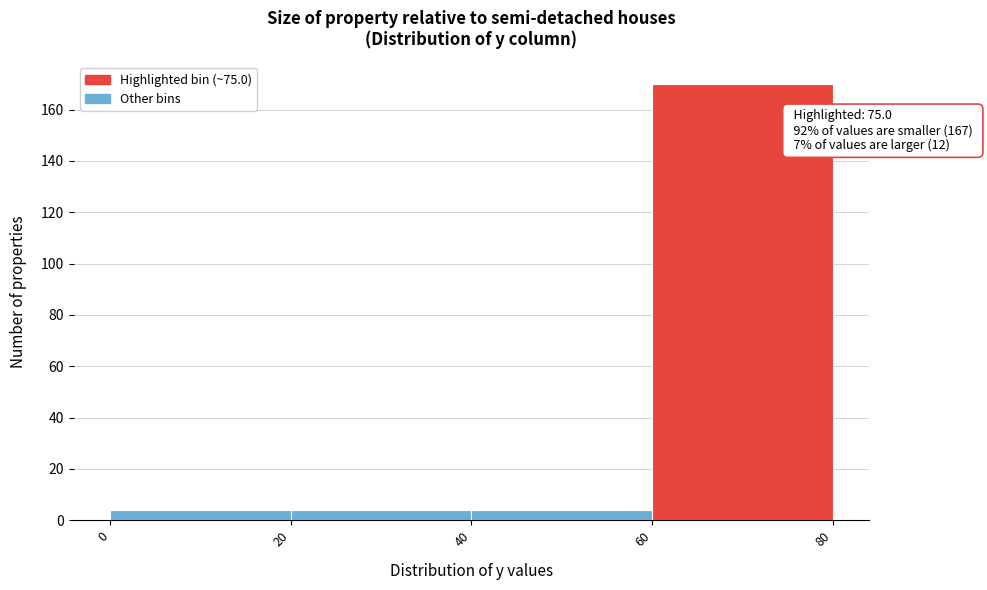

Which range on the x-axis has the tallest bar?

60 to 80